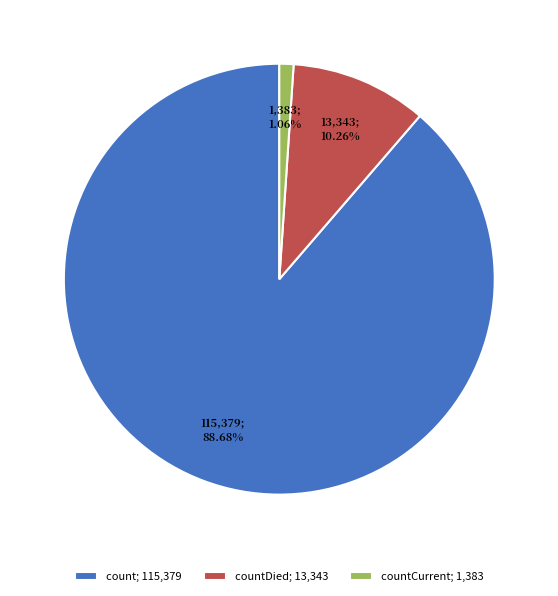

What is the majority slice?

count; 115,379